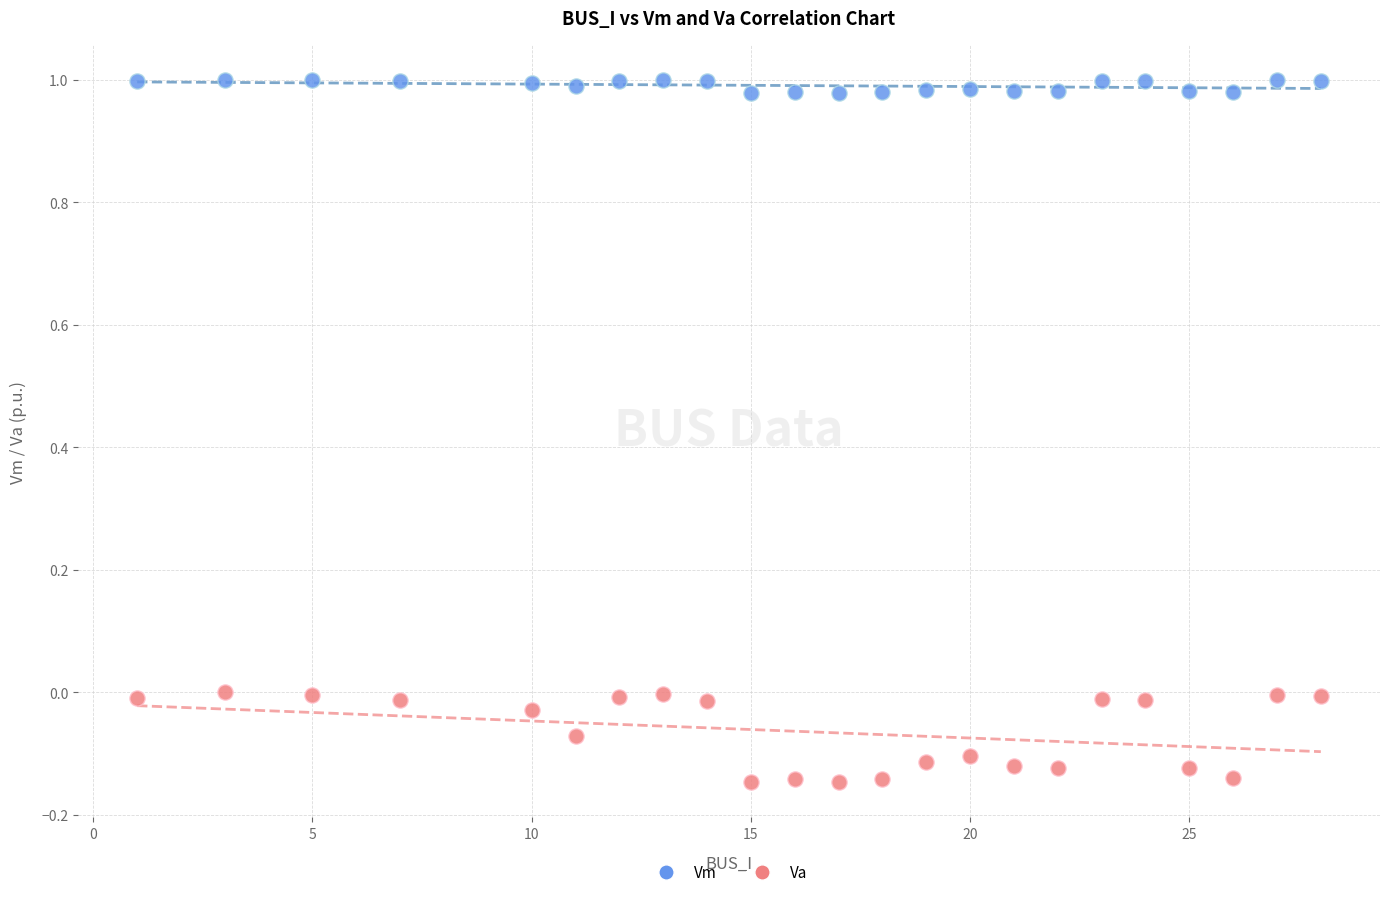

Which series contains the lowest Y value?

Va